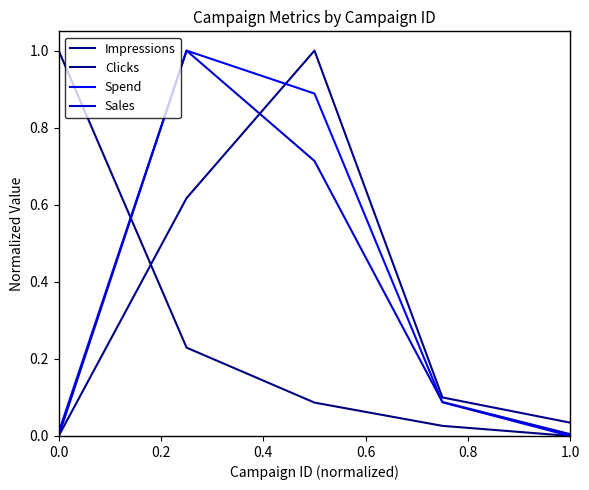

What is the value of the Impressions point at the 3rd from the left?

0.1